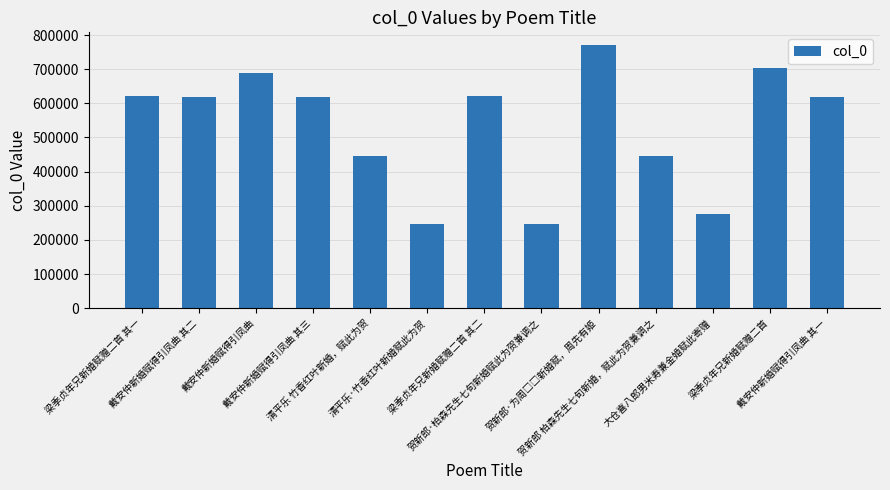

What is the value of the 5th bar from the left?

444562